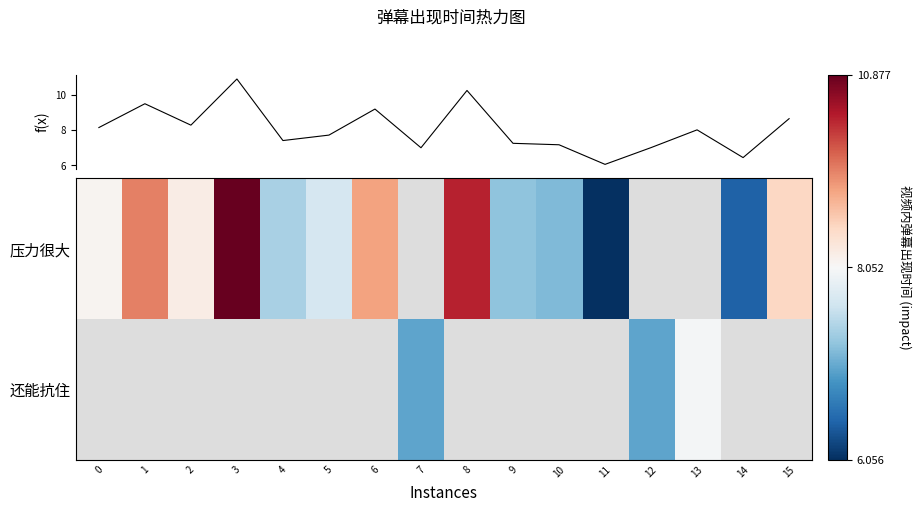

The f(x) series shows 4.2 at 12. True or false?

False